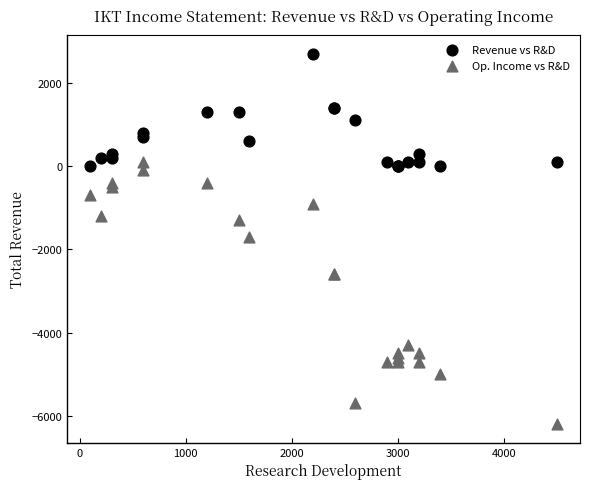

Which series contains the highest Y value?

Revenue vs R&D